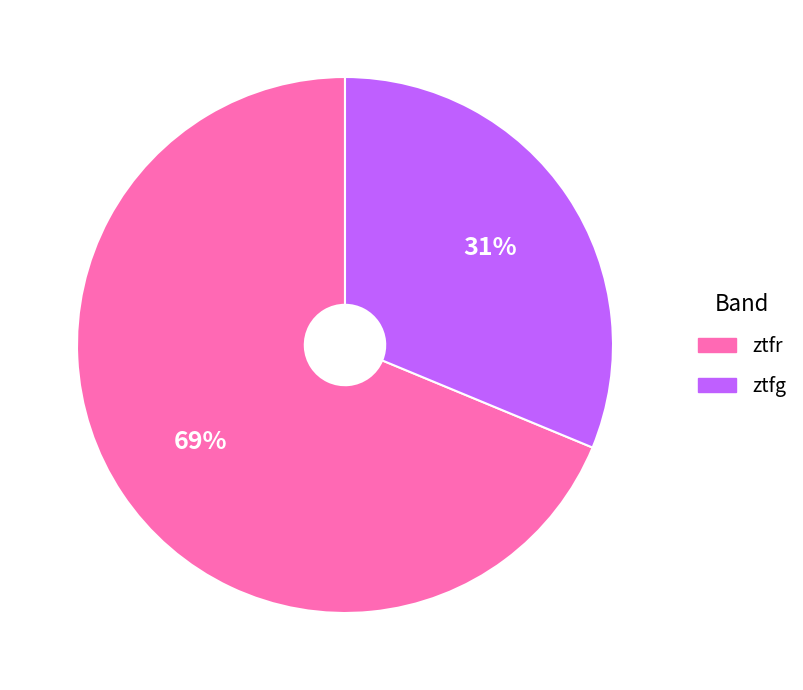

What is the ratio of the value at ztfr to the value at ztfg?

2.2